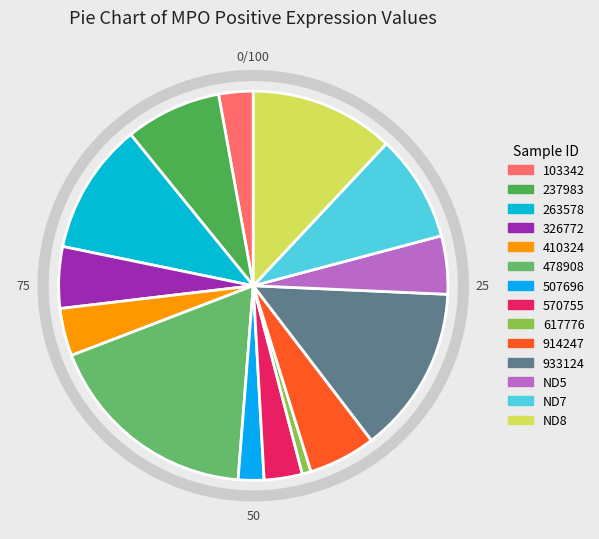

Count the number of slices in the pie.

14